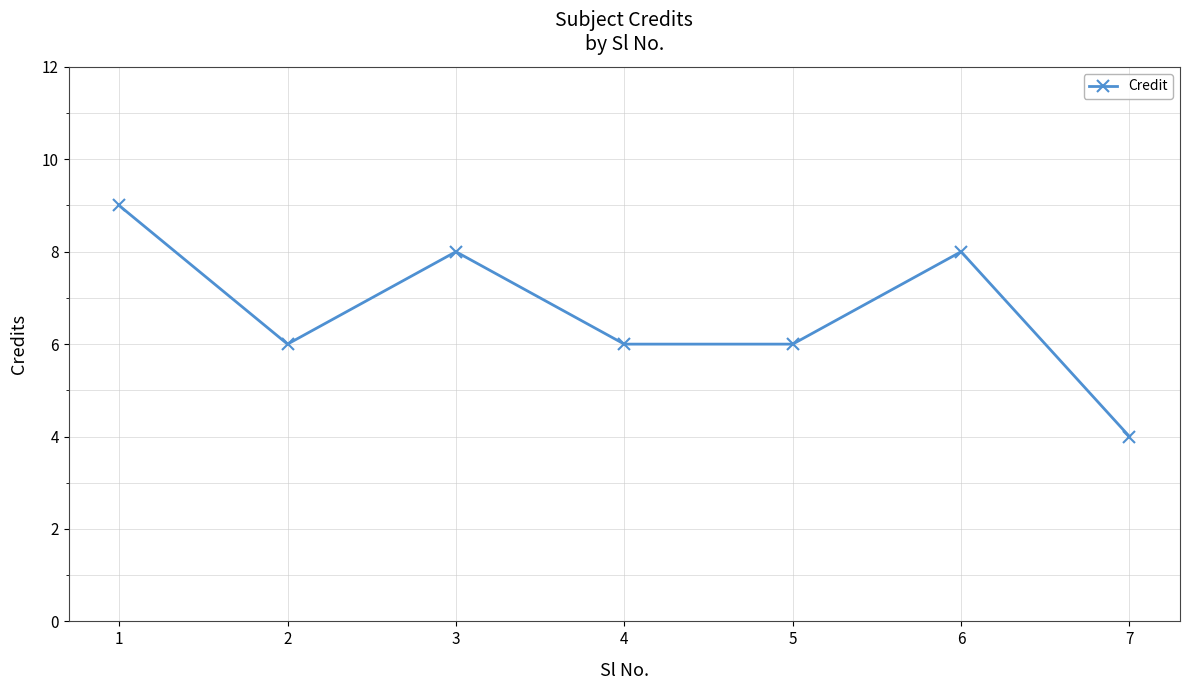

What is the sum of all values?

47